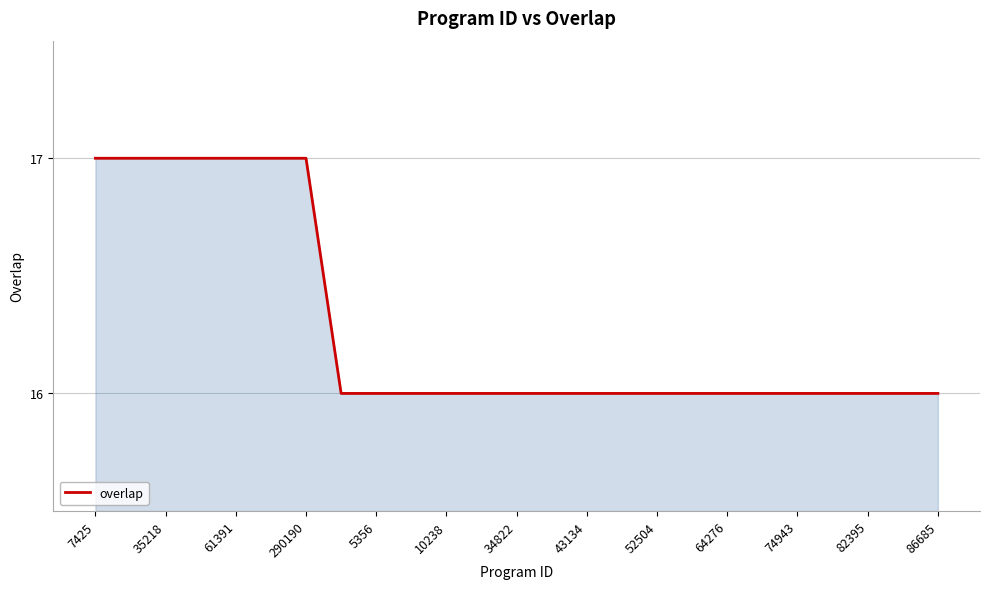

What is the greatest value displayed?

17